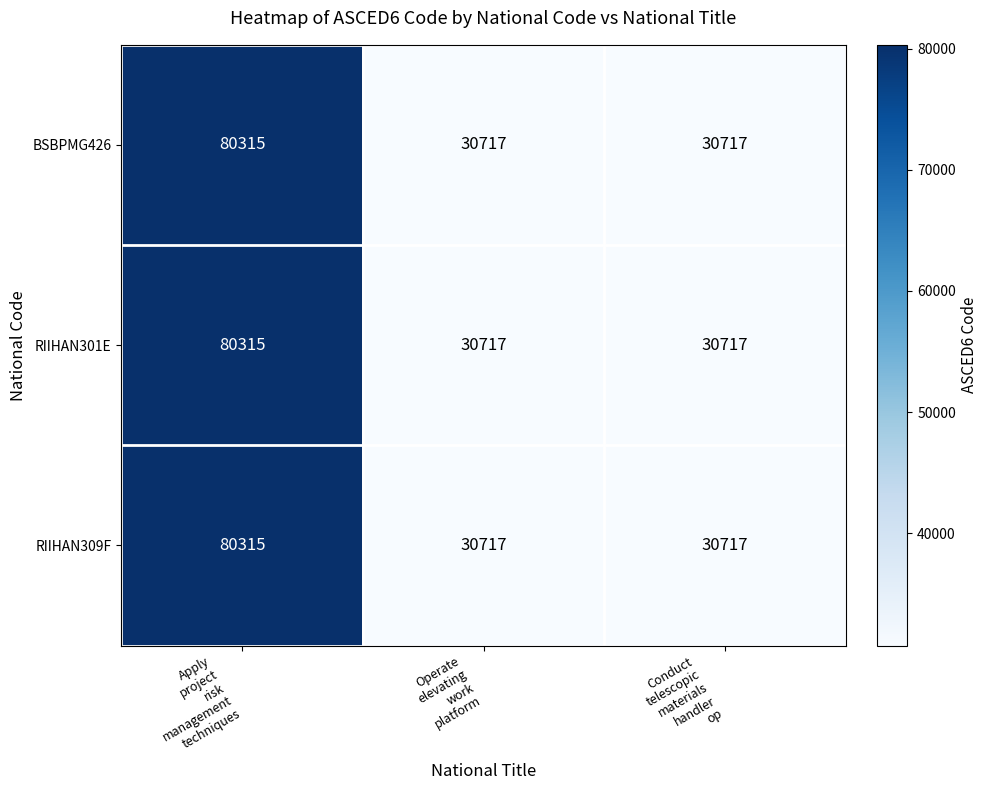

What is the total value across all series at Conduct
telescopic
materials
handler
op?

92151